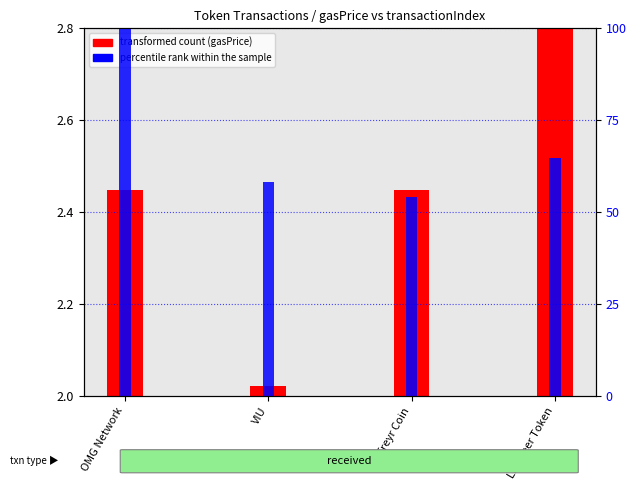

How many series are shown in this chart?

2